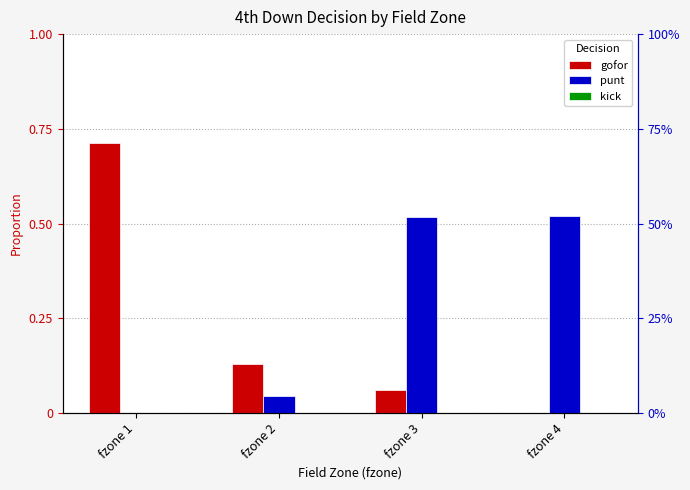

At which category does the chart reach its minimum across all series?

fzone 1